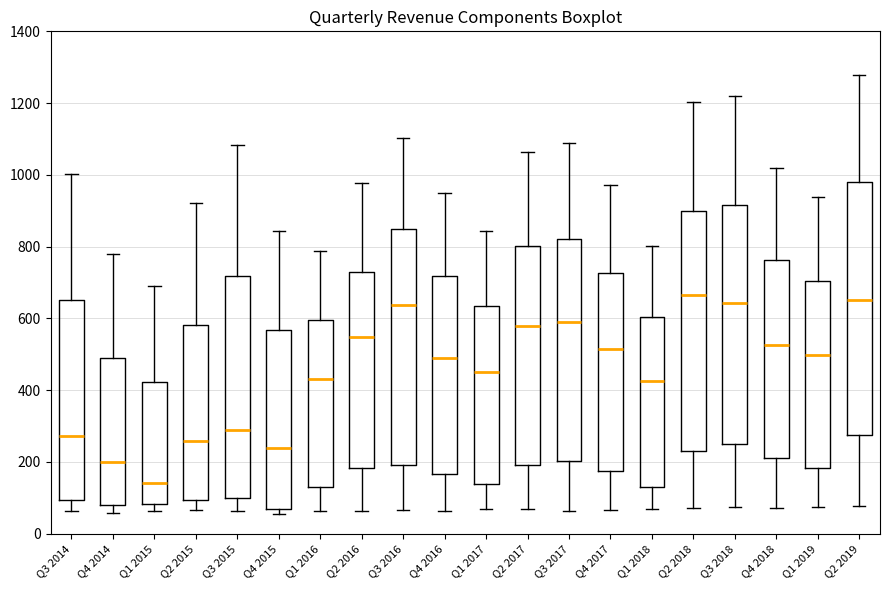

Reading left to right, transcribe this box plot: for each box, give where its median line is, the range the box spans, and where its two whiskers end, as read against the y-axis. The values are not printed on the chart, so give them approximately, as read against the axis.

Q3 2014: median 280, box 100 to 660, whiskers 60 to 1000
Q4 2014: median 200, box 80 to 500, whiskers 60 to 780
Q1 2015: median 140, box 80 to 420, whiskers 60 to 700
Q2 2015: median 260, box 100 to 580, whiskers 60 to 920
Q3 2015: median 280, box 100 to 720, whiskers 60 to 1080
Q4 2015: median 240, box 60 to 560, whiskers 60 (just below the box's lower edge) to 840
Q1 2016: median 440, box 120 to 600, whiskers 60 to 780
Q2 2016: median 540, box 180 to 740, whiskers 60 to 980
Q3 2016: median 640, box 200 to 840, whiskers 60 to 1100
Q4 2016: median 480, box 160 to 720, whiskers 60 to 940
Q1 2017: median 460, box 140 to 640, whiskers 60 to 840
Q2 2017: median 580, box 200 to 800, whiskers 80 to 1060
Q3 2017: median 600, box 200 to 820, whiskers 60 to 1080
Q4 2017: median 520, box 180 to 720, whiskers 60 to 980
Q1 2018: median 420, box 120 to 600, whiskers 60 to 800
Q2 2018: median 660, box 240 to 900, whiskers 80 to 1200
Q3 2018: median 640, box 260 to 920, whiskers 80 to 1220
Q4 2018: median 520, box 220 to 760, whiskers 80 to 1020
Q1 2019: median 500, box 180 to 700, whiskers 80 to 940
Q2 2019: median 660, box 280 to 980, whiskers 80 to 1280